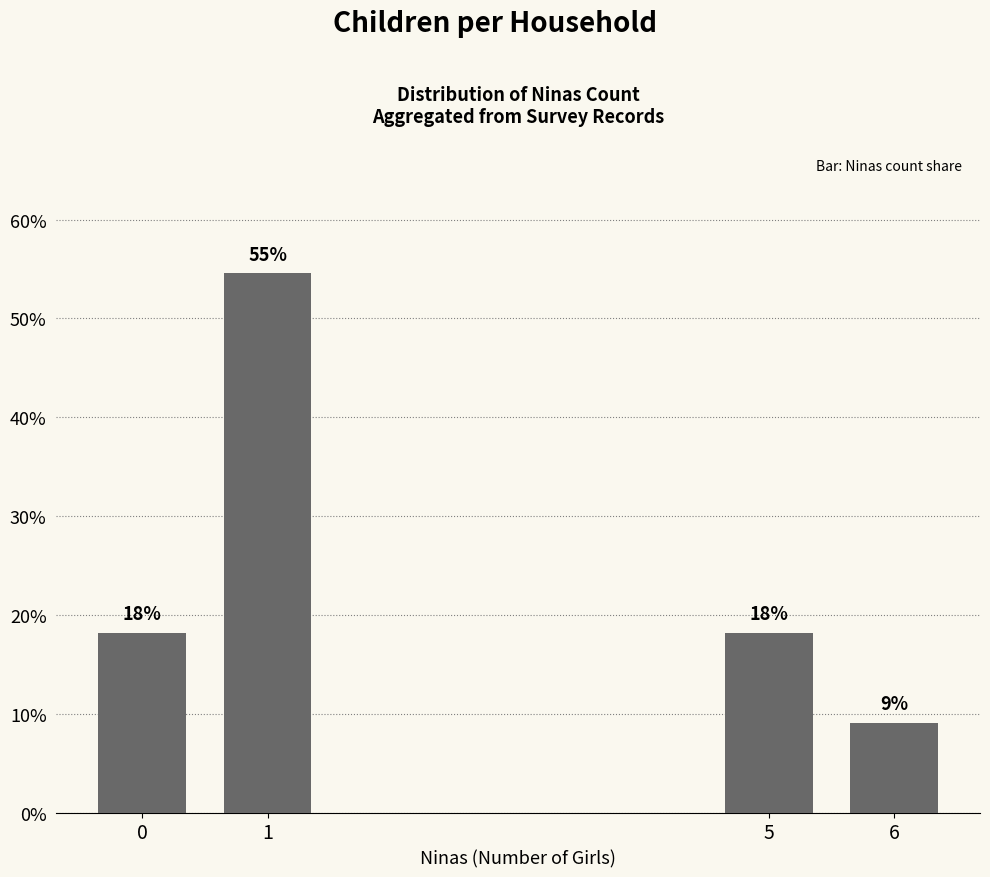

What is the average value?

25.0